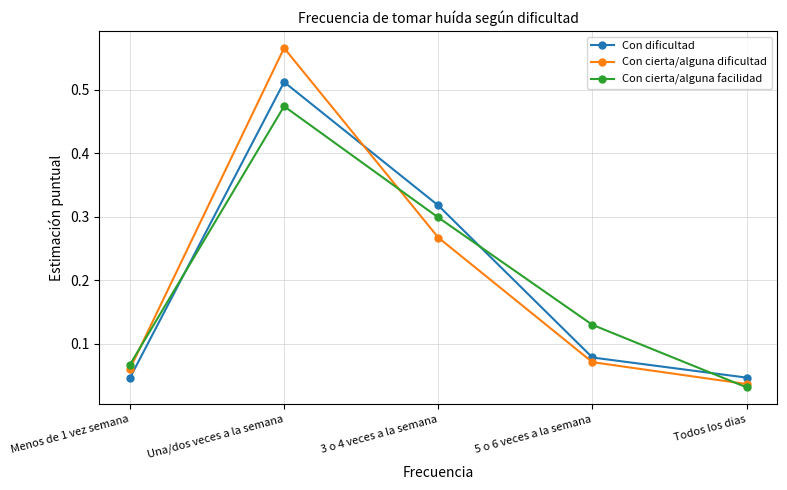

At which label is Con cierta/alguna dificultad closest to 0?

Todos los dias